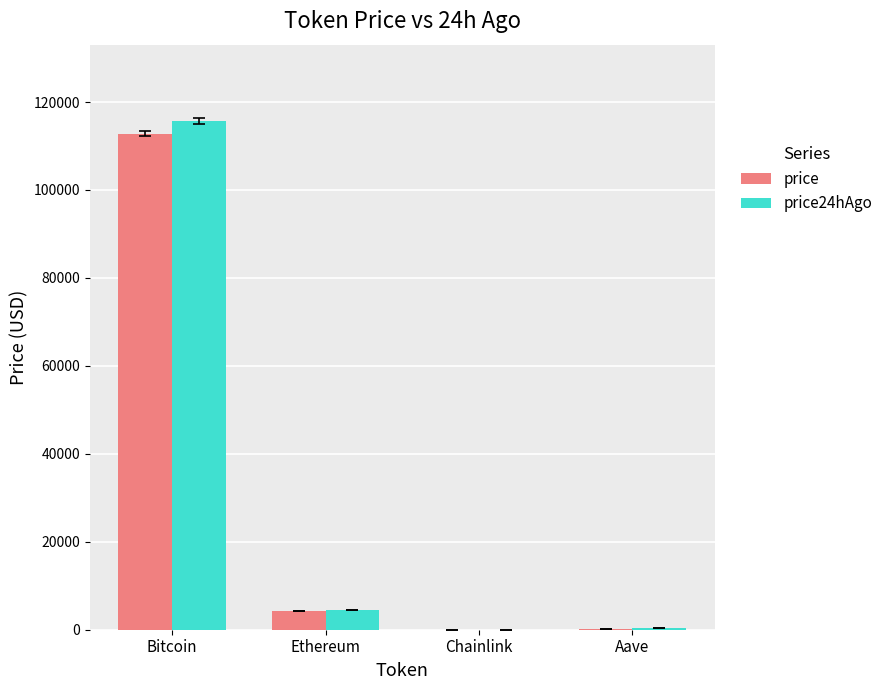

True or false: price has a value of 268.3 at Aave.

True